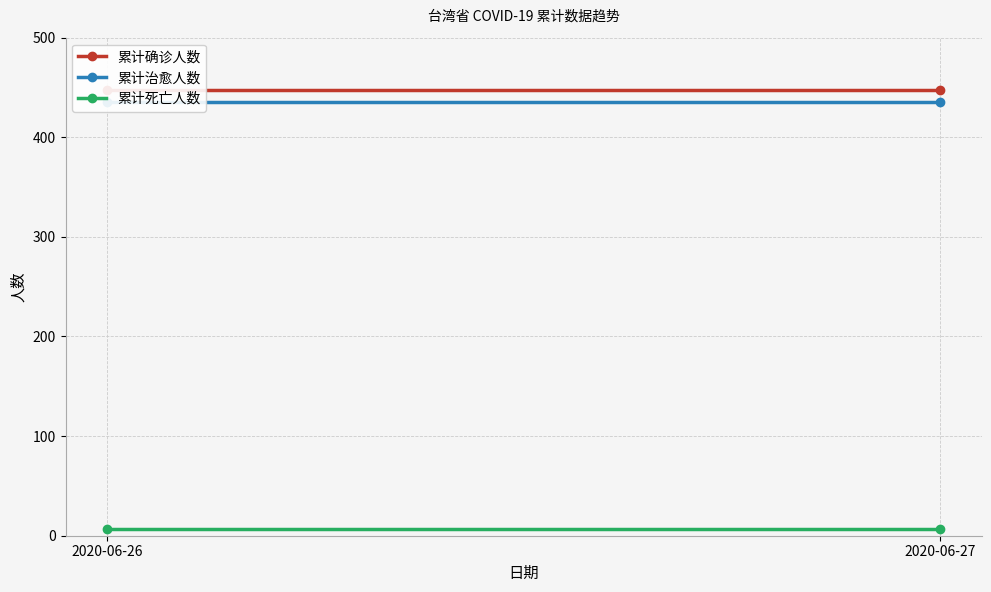

True or false: 累计确诊人数 has a value of 447 at 2020-06-26.

True